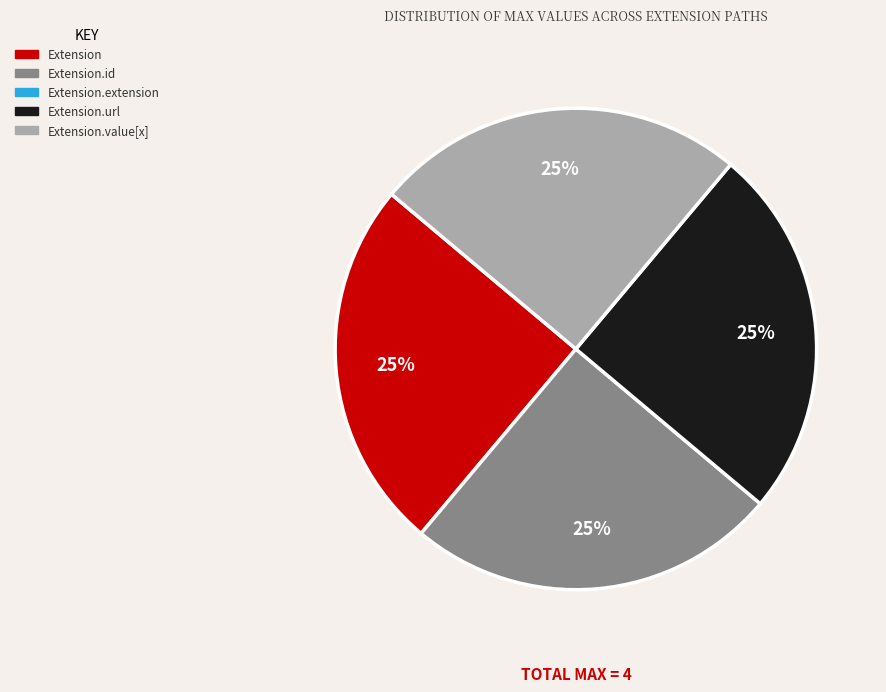

Is there a majority slice in this chart?

No